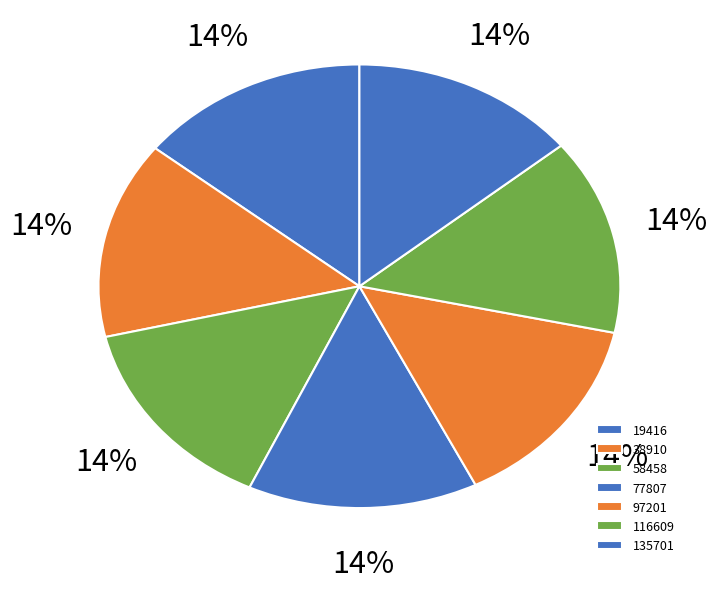

To the nearest percent, what portion does 97201 represent?

14%